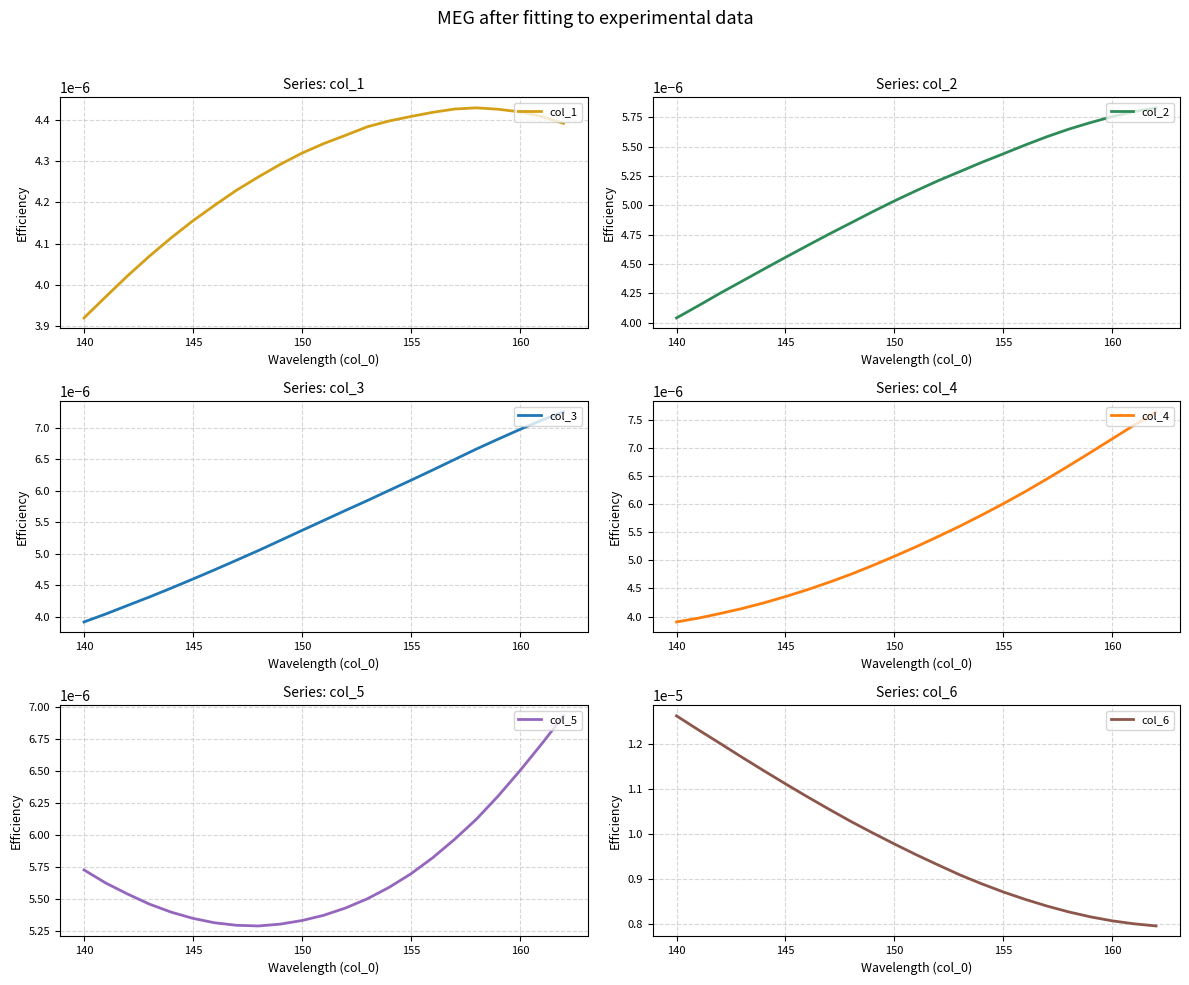

At which label does col_2 reach its minimum?

140